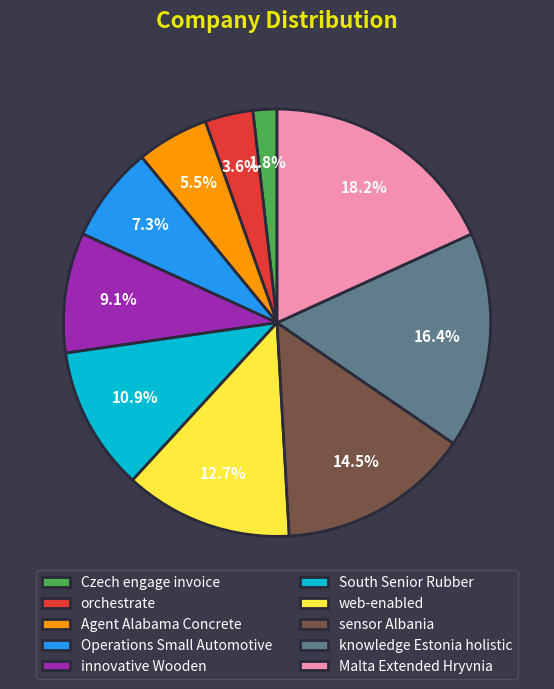

Count the number of slices in the pie.

10